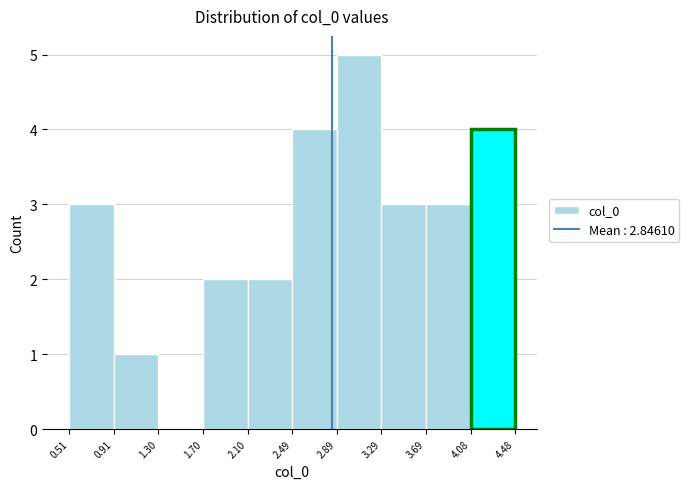

Reading left to right, list every bar in this chart as the range it spans on the x-axis followed by its height. The values are not printed on the chart, so give them approximately, as read against the axis.

0.51 to 0.91: 3
0.91 to 1.30: 1
1.30 to 1.70: 0
1.70 to 2.10: 2
2.10 to 2.49: 2
2.49 to 2.89: 4
2.89 to 3.29: 5
3.29 to 3.69: 3
3.69 to 4.08: 3
4.08 to 4.48: 4